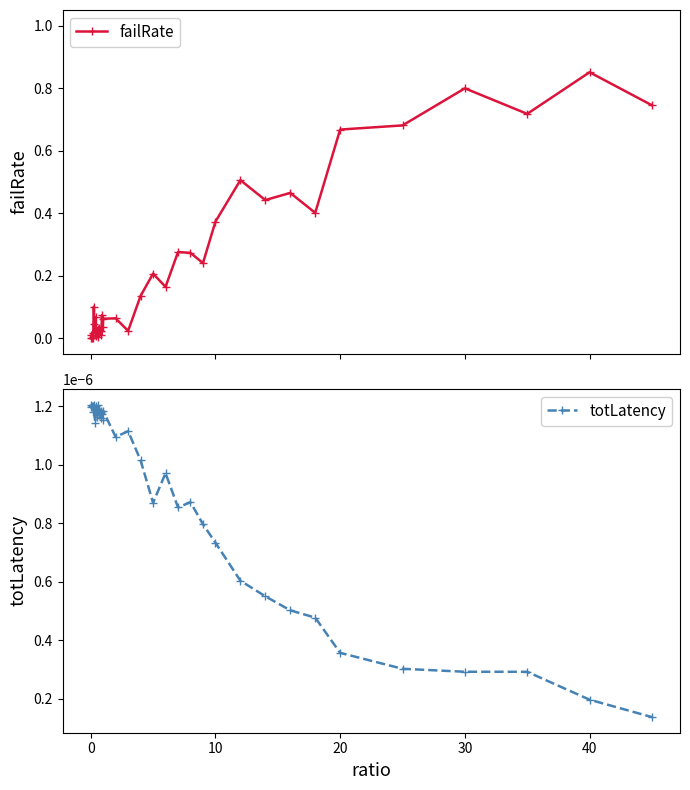

What is the difference between the maximum and second lowest values in the failRate series?

0.9